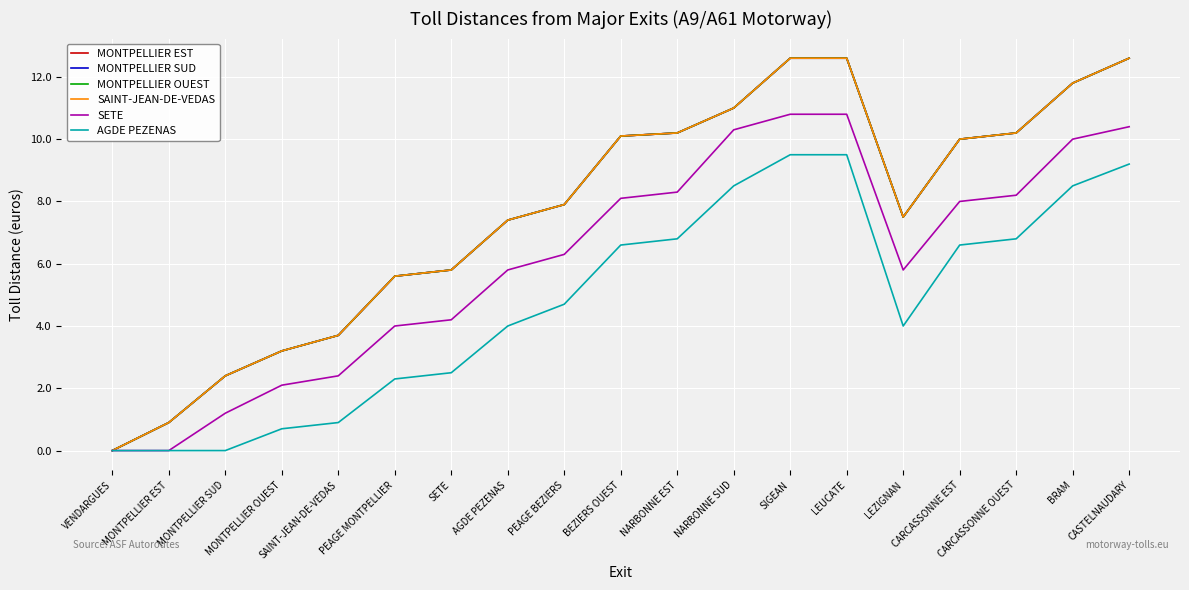

What value does the AGDE PEZENAS series have at NARBONNE SUD?

8.5